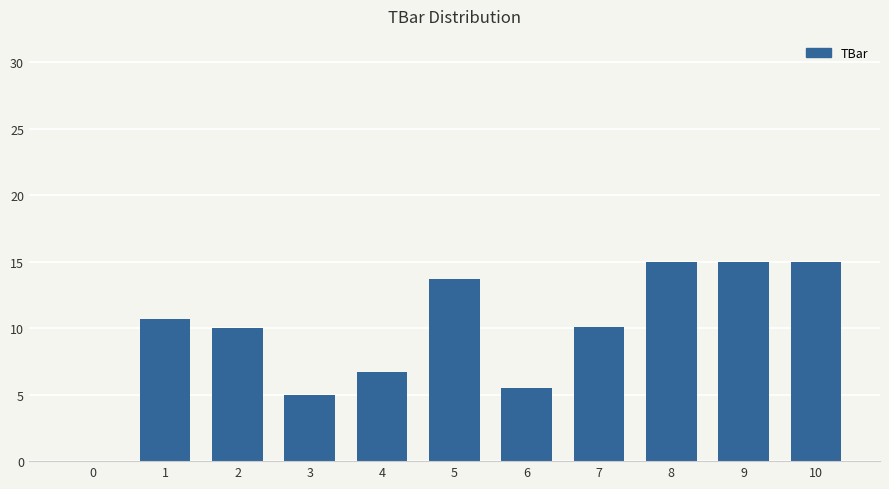

What is the change in value from 1 to 8?

+4.3